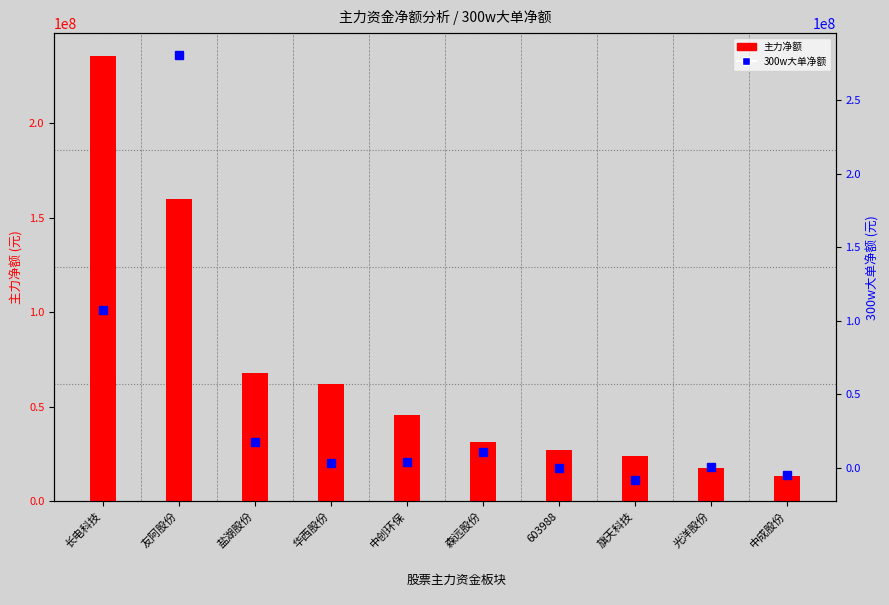

Which series changed the most between 长电科技 and 旗天科技?

主力净额